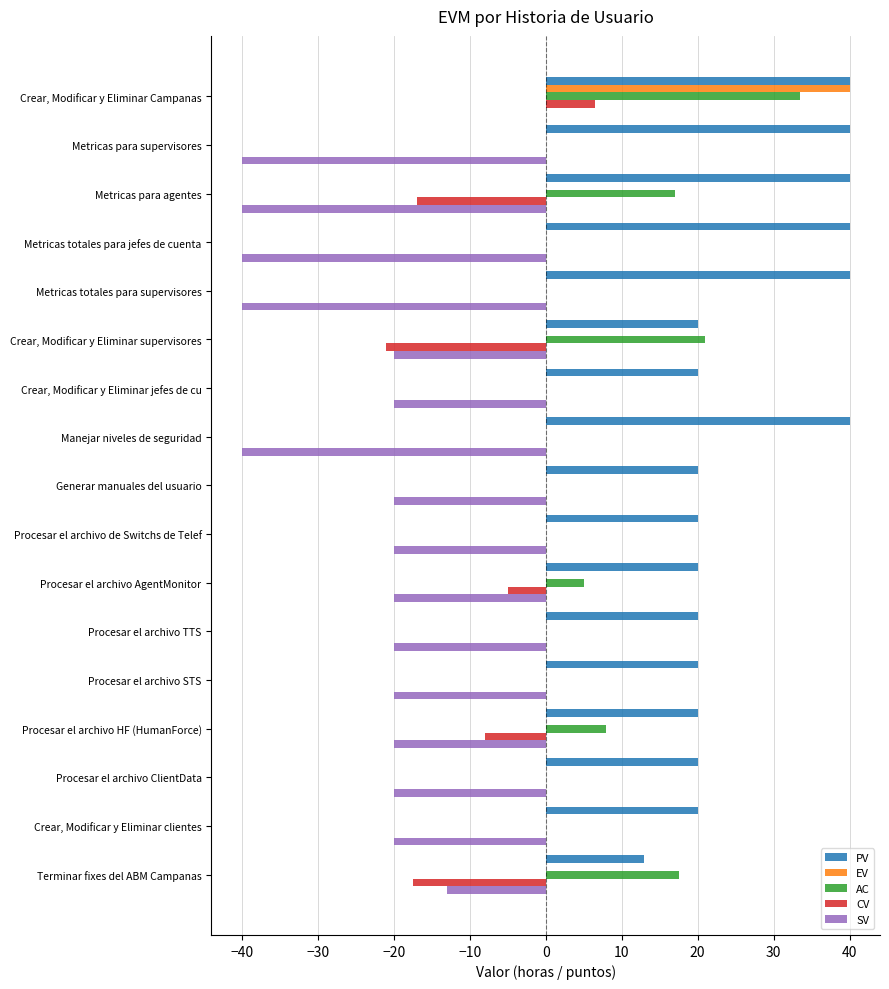

What is the sum of all AC values?

102.0